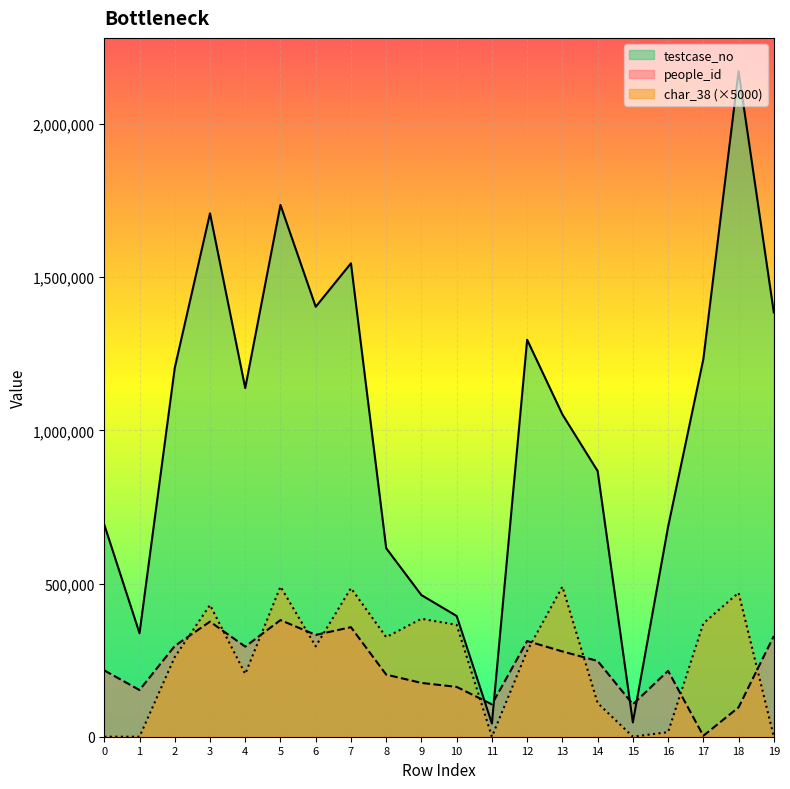

The value of char_38 at 6 is 295000. True or false?

True